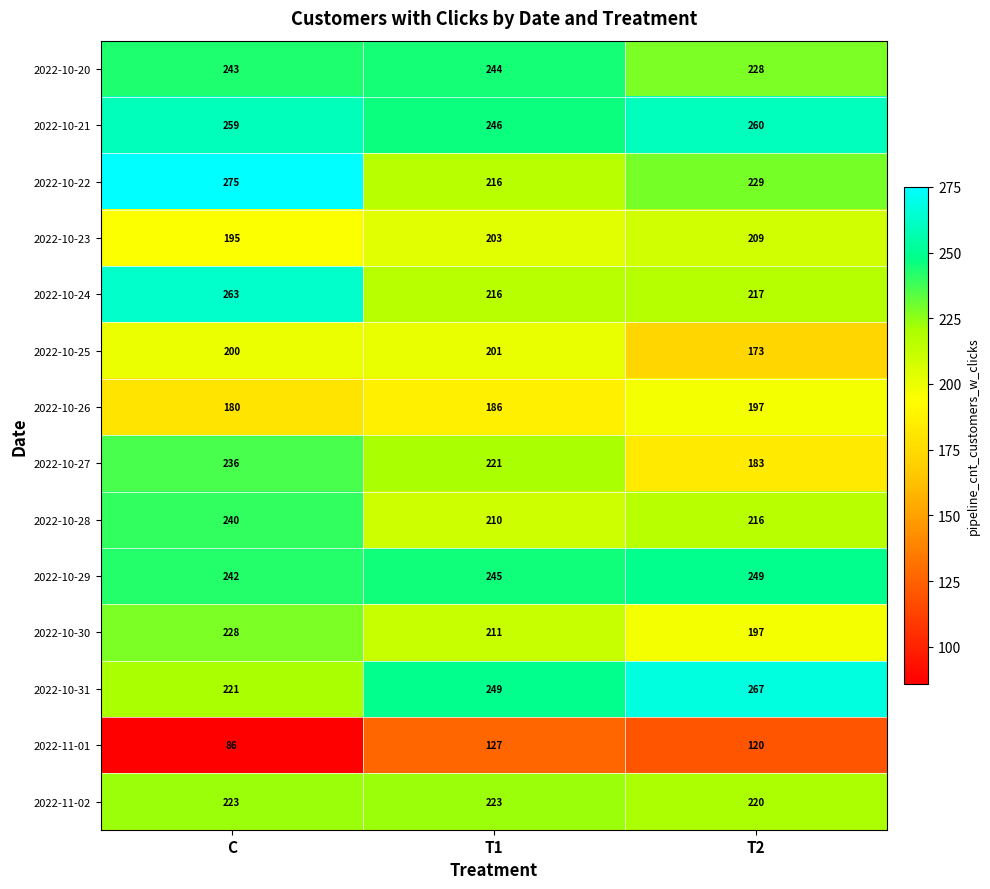

The 2022-11-01 series shows 127 at T1. True or false?

True